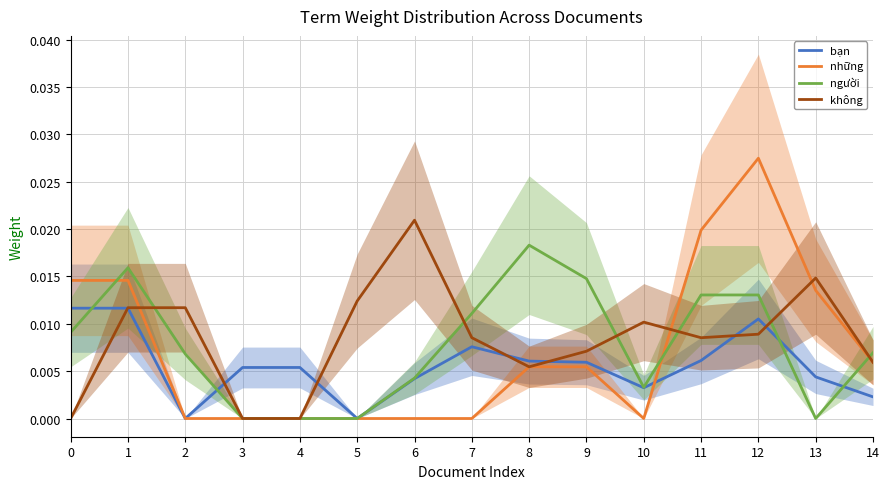

Which series has the widest spread of values?

những